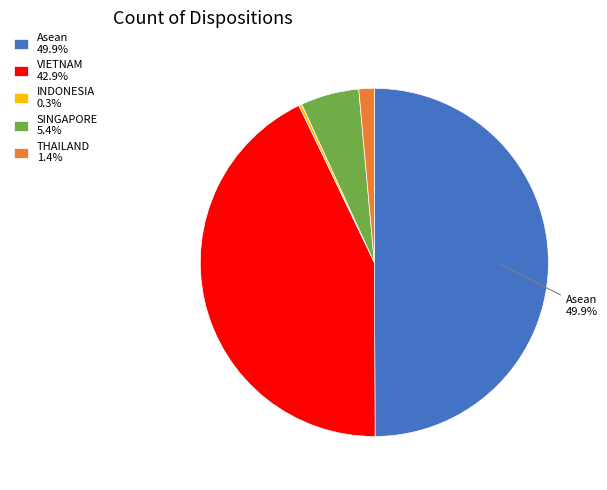

To the nearest percent, what is the difference between the largest and smallest slice percentages?

50%